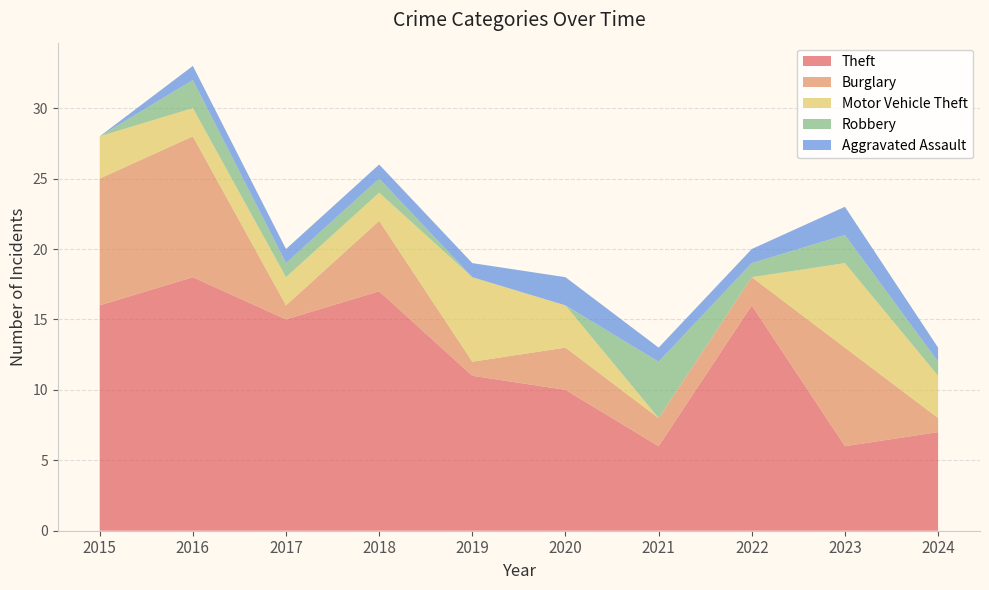

Reading left to right, list all the values displayed in this chart.

Theft: 2015=16	2016=18	2017=15	2018=17	2019=11	2020=10	2021=6	2022=16	2023=6	2024=7
Burglary: 2015=9	2016=10	2017=1	2018=5	2019=1	2020=3	2021=2	2022=2	2023=7	2024=1
Motor Vehicle Theft: 2015=3	2016=2	2017=2	2018=2	2019=6	2020=3	2021=0	2022=0	2023=6	2024=3
Robbery: 2015=0	2016=2	2017=1	2018=1	2019=0	2020=0	2021=4	2022=1	2023=2	2024=1
Aggravated Assault: 2015=0	2016=1	2017=1	2018=1	2019=1	2020=2	2021=1	2022=1	2023=2	2024=1